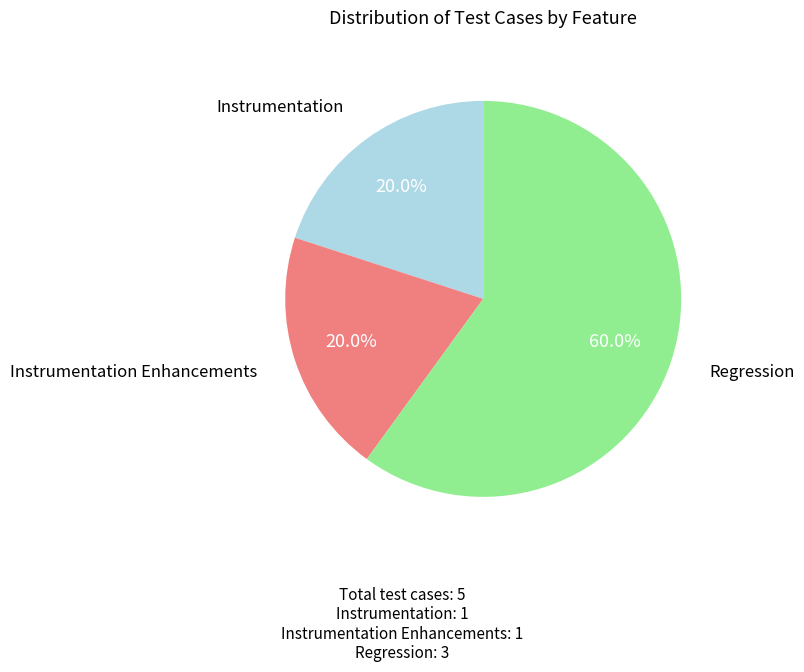

Approximately how many times larger is the value at Regression compared to Instrumentation?

3.0